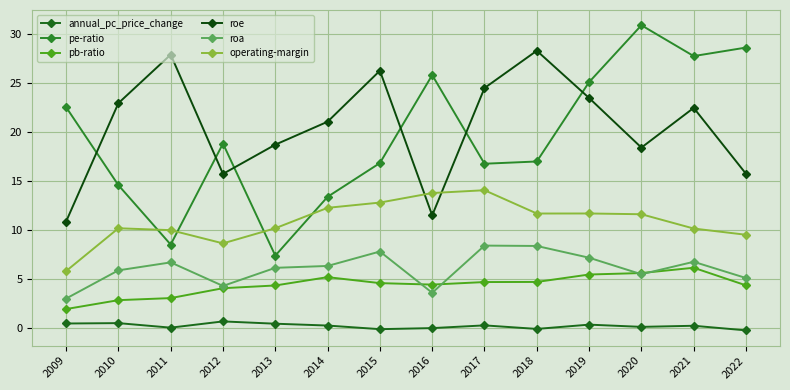

At which category does roa reach its first local valley?

2012